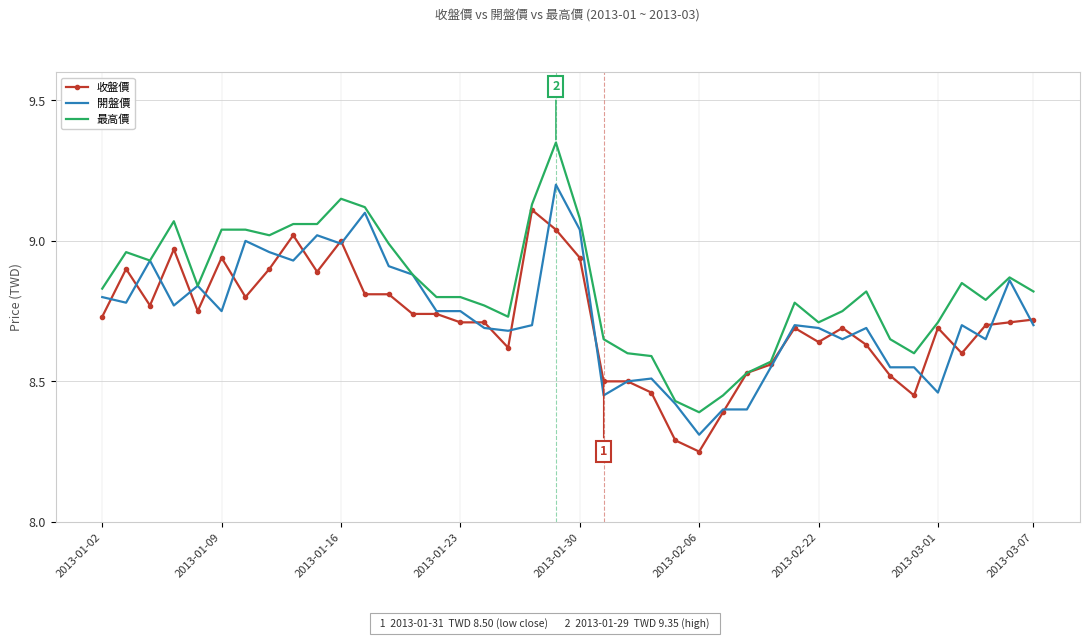

List the series in order of their peak value, highest first.

最高價, 開盤價, 收盤價